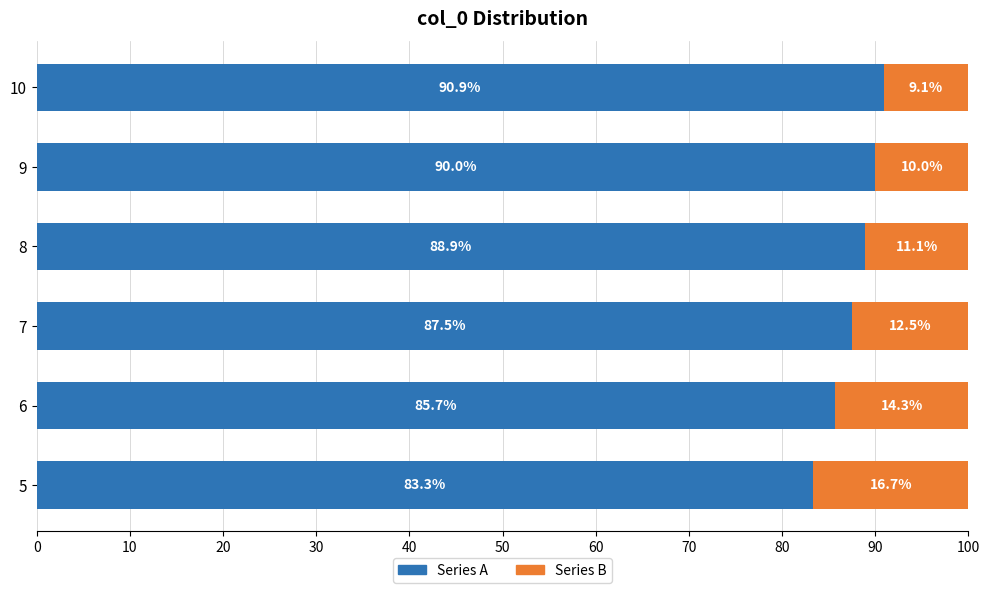

What is the total value across all series at 10?

100.0